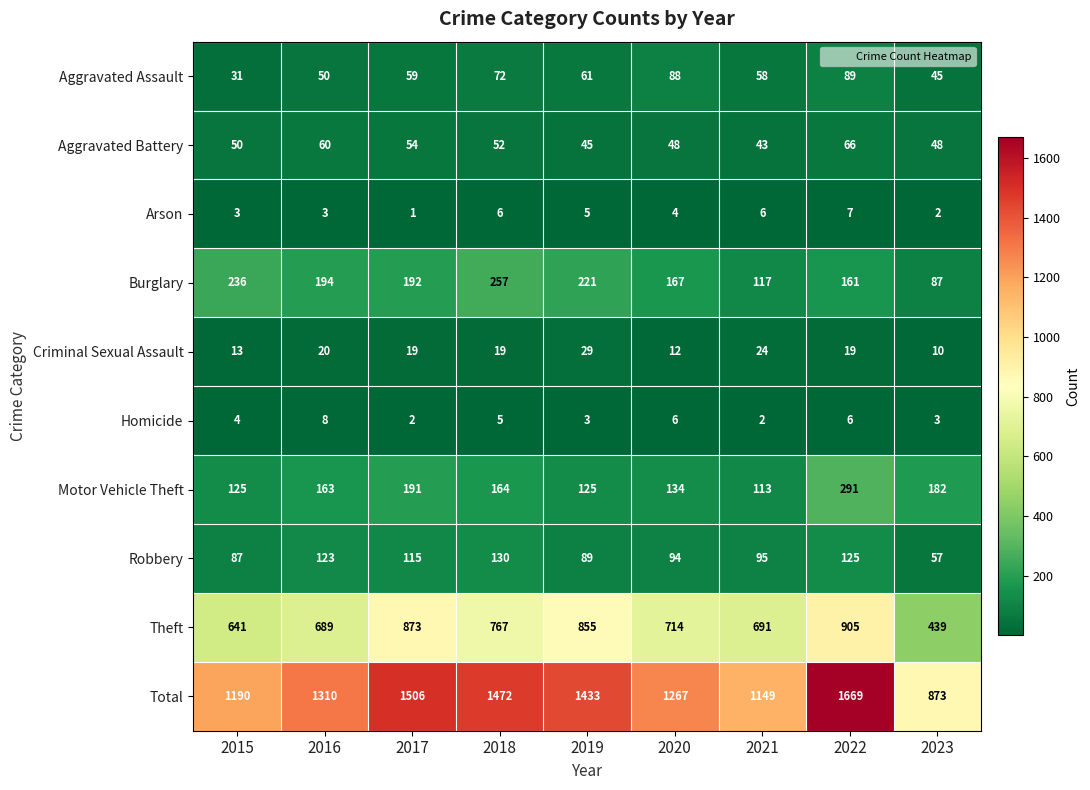

Rank the series at 2016 from highest to lowest value.

Total, Theft, Burglary, Motor Vehicle Theft, Robbery, Aggravated Battery, Aggravated Assault, Criminal Sexual Assault, Homicide, Arson